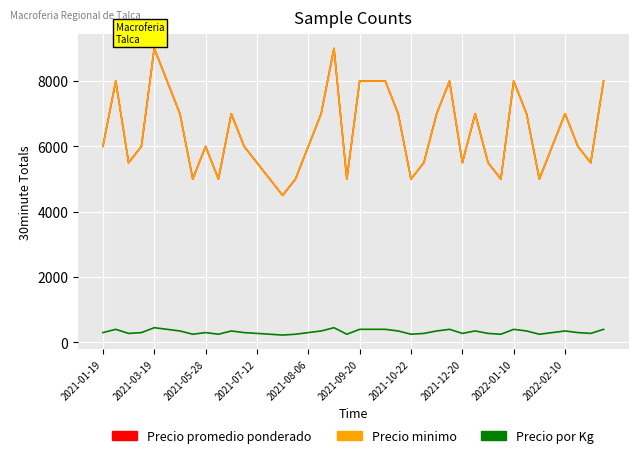

How many interior local peaks does the Precio promedio ponderado series have?

9